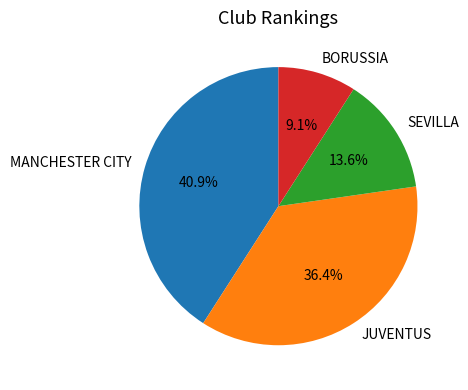

Which slice is the smallest?

BORUSSIA